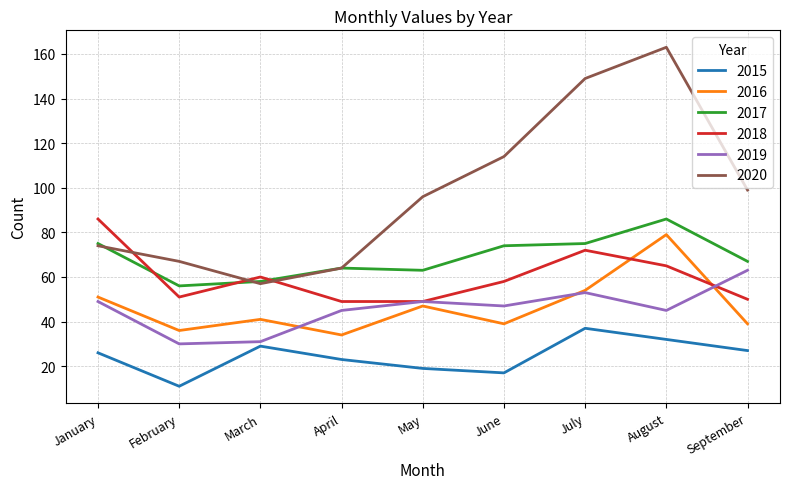

Is the value of 2018 at March greater than the value of 2020 at September?

No